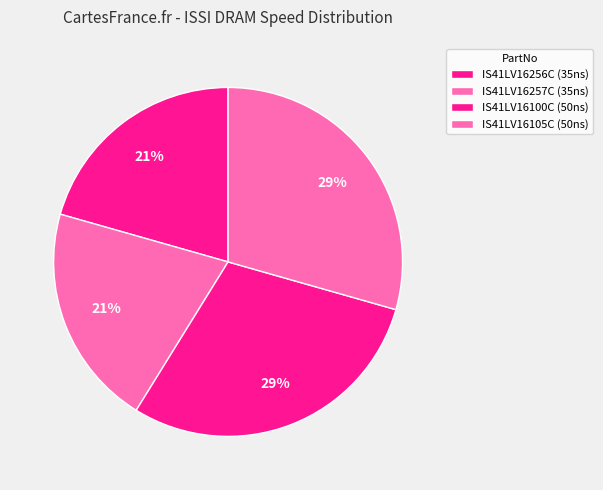

The IS41LV16257C slice represents 21% of the pie. True or false?

True